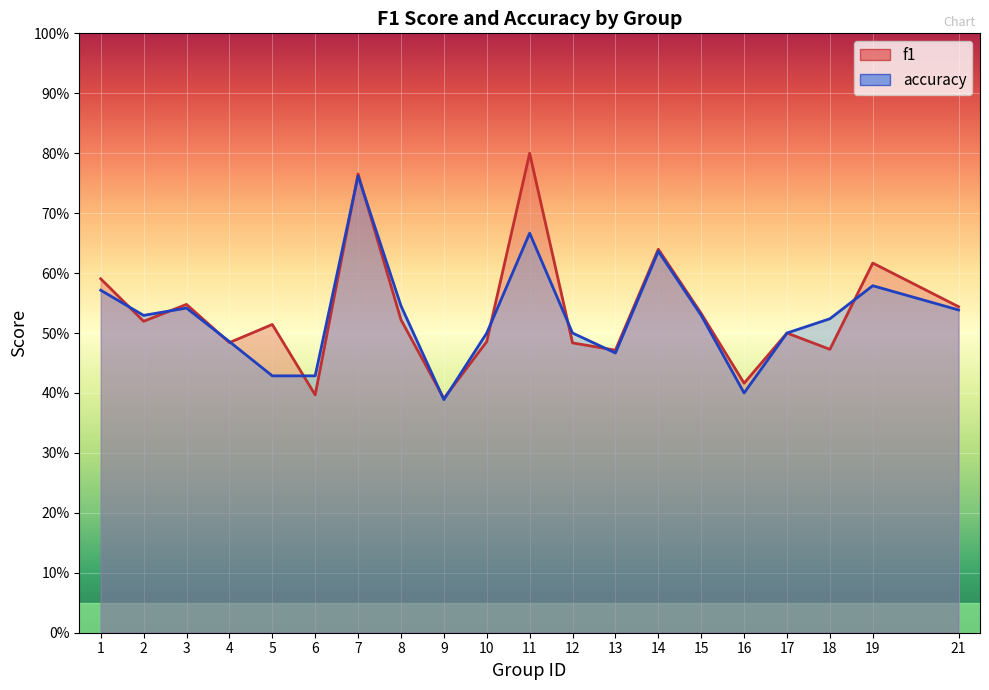

After their last crossing, which series has the higher values: f1 or accuracy?

f1